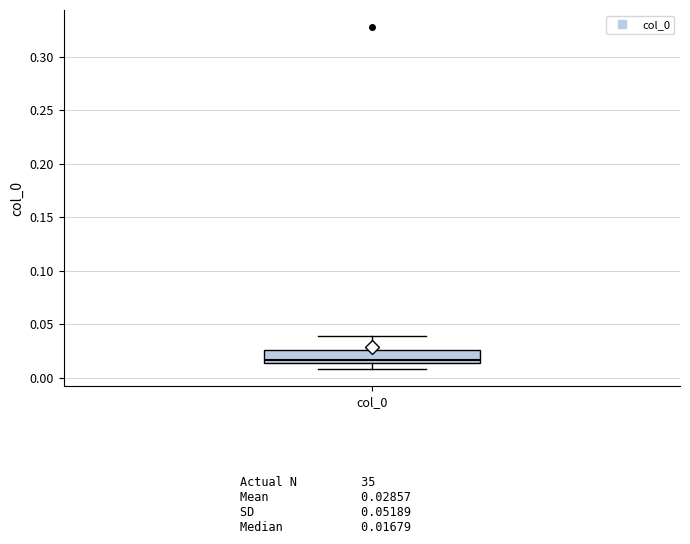

Transcribe this box plot: give where the median line is, the range the box spans, and where the two whiskers end, as read against the y-axis. The values are not printed on the chart, so give them approximately, as read against the axis.

median 0.015 (just above the box's lower edge), box 0.015 to 0.025, whiskers 0.010 to 0.040